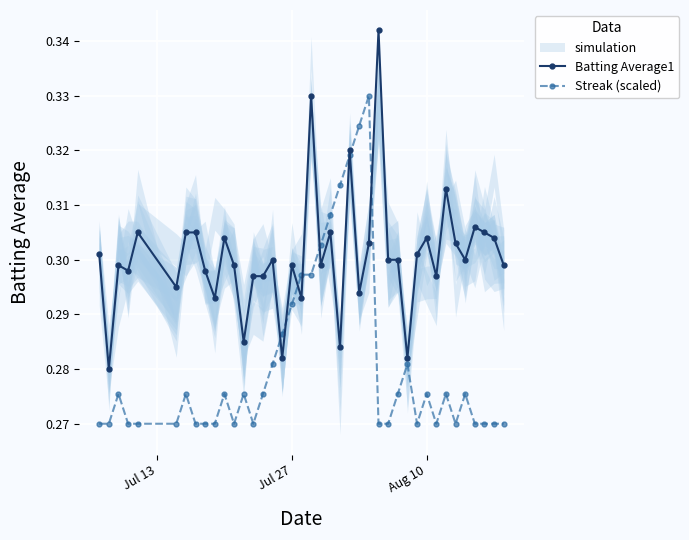

True or false: Batting Average1 has more than 0 points higher than both neighbors.

True